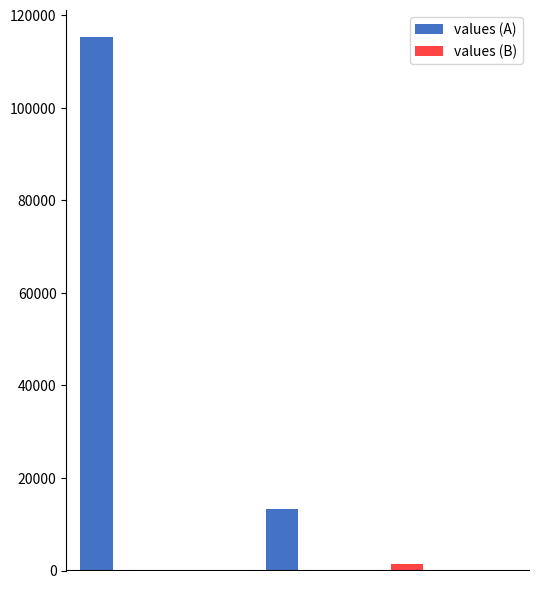

Are the bars horizontal?

No